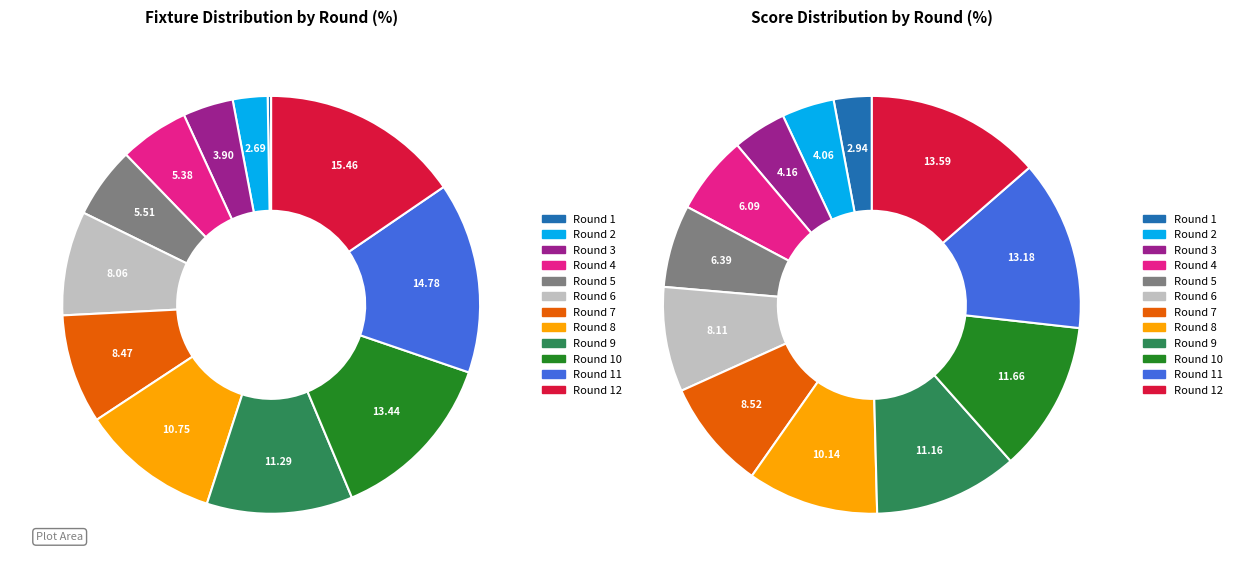

What percentage is the 8 slice, to the nearest percent?

11%